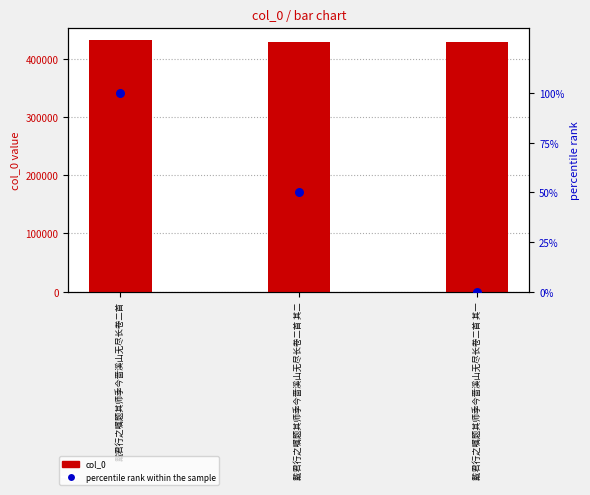

Which series has the largest total across all categories?

col_0